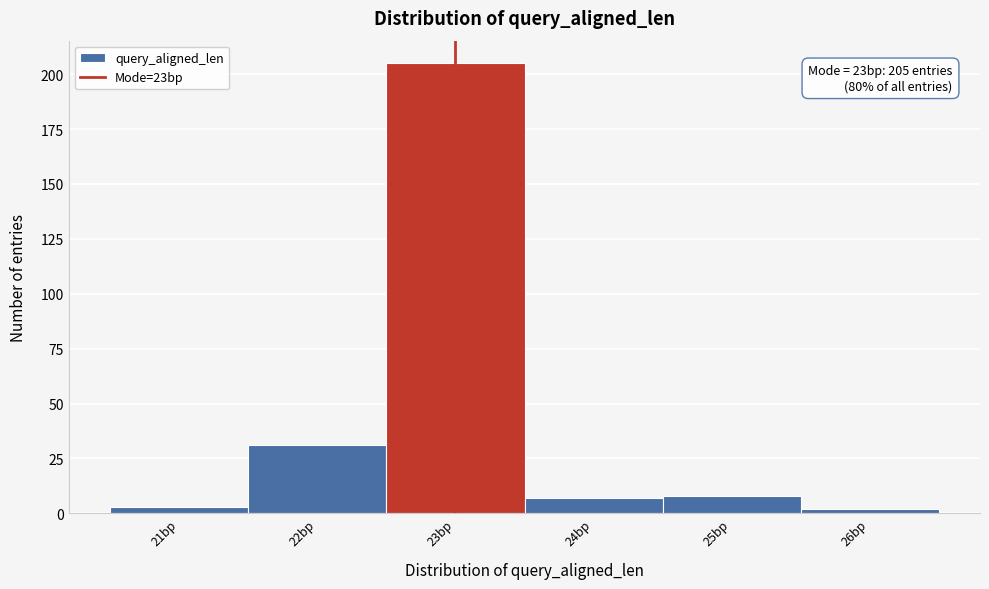

Over which range of the x-axis is the bar tallest?

22.5 to 23.5